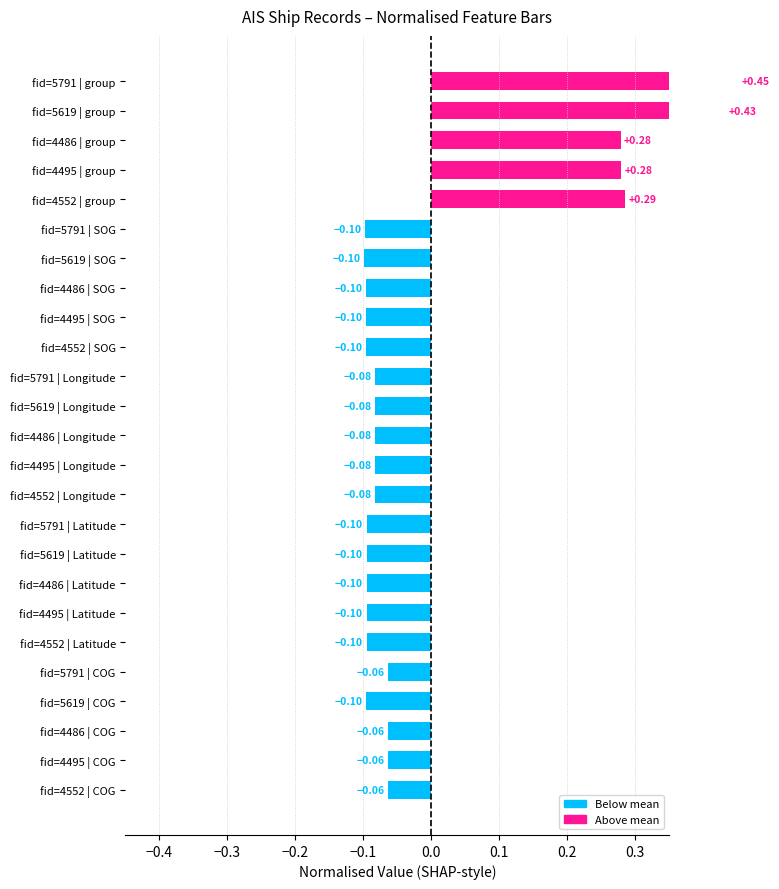

How many categories are shown in the chart?

25